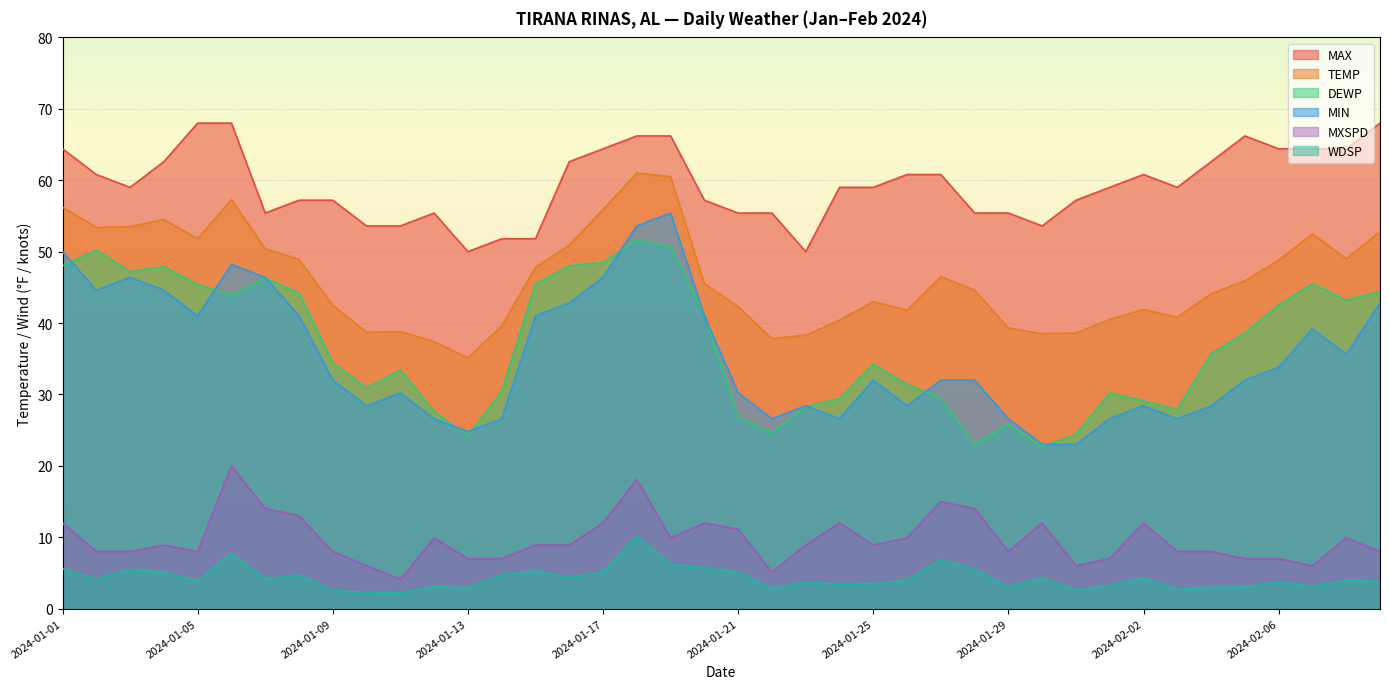

What is the maximum value for DEWP?

51.6